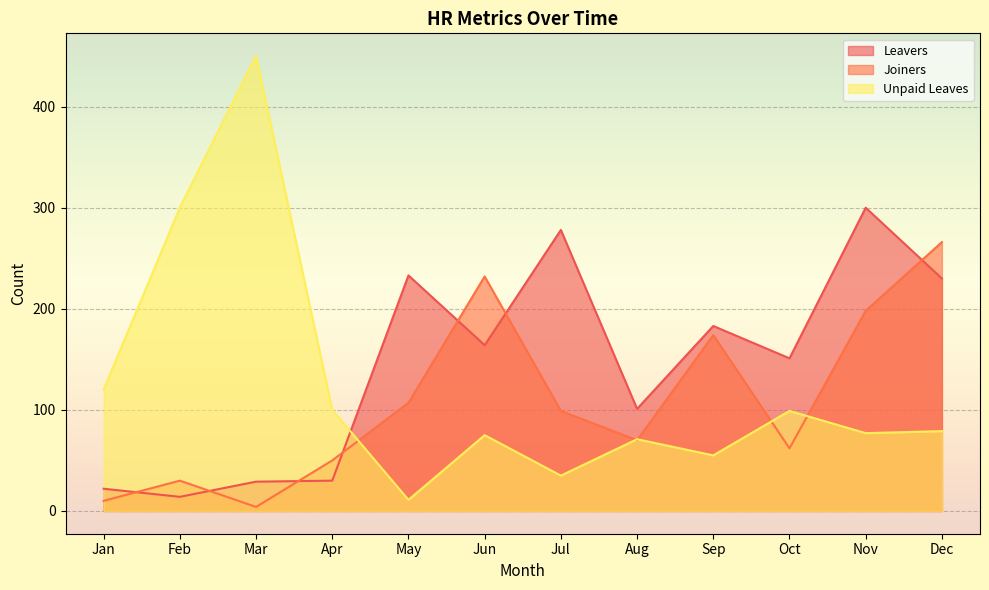

What are all the series names shown in the legend?

Leavers, Joiners, Unpaid Leaves